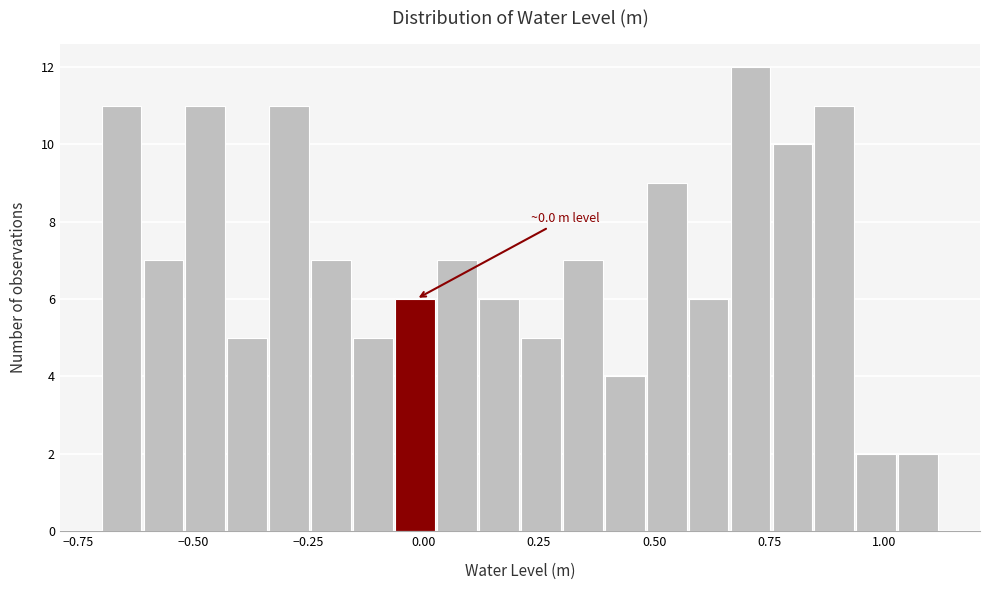

Around what value on the x-axis is the tallest bar? Give the approximate position of its centre, as read against the axis.

0.70